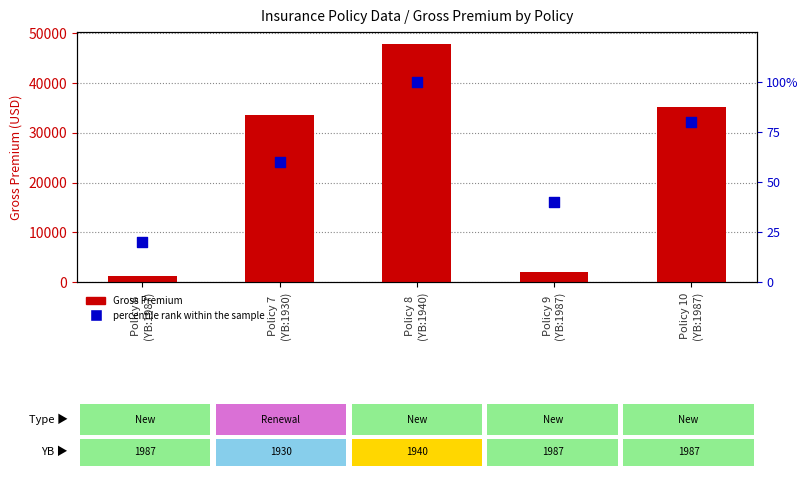

At which category is the sum across all series the highest?

Policy 8
(YB:1940)